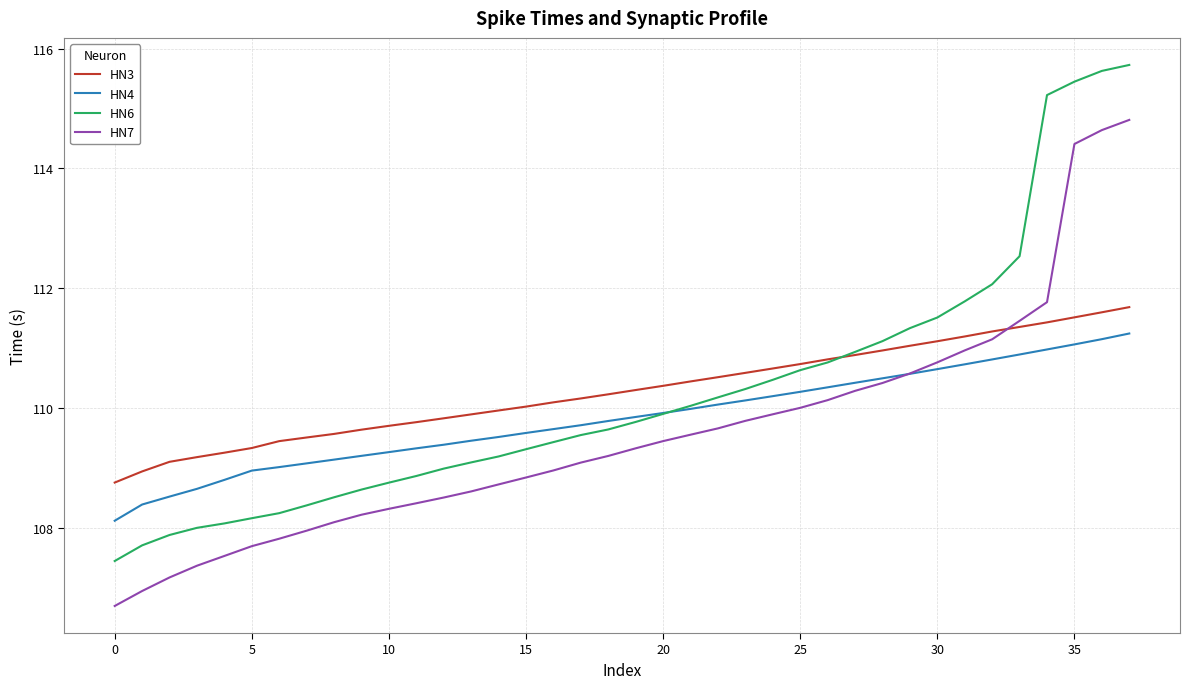

List the series in order of their peak value, lowest first.

HN4, HN3, HN7, HN6